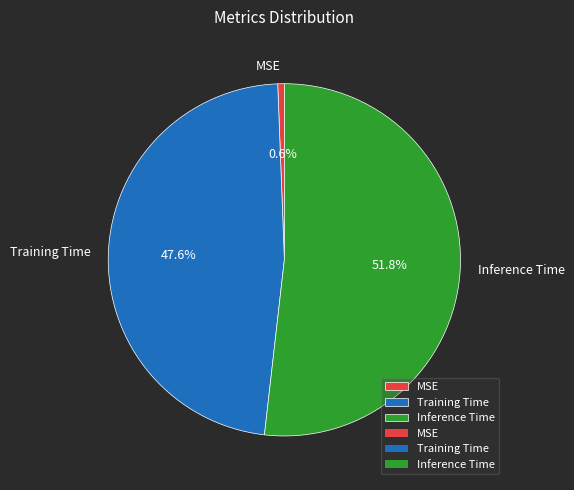

How much of the chart is everything except MSE?

99.4%